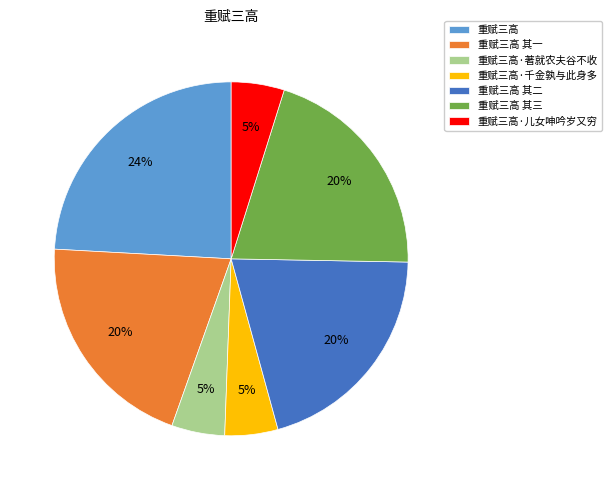

What is the ratio of the value at 重赋三高·著就农夫谷不收 to the value at 重赋三高·千金孰与此身多?

1.0